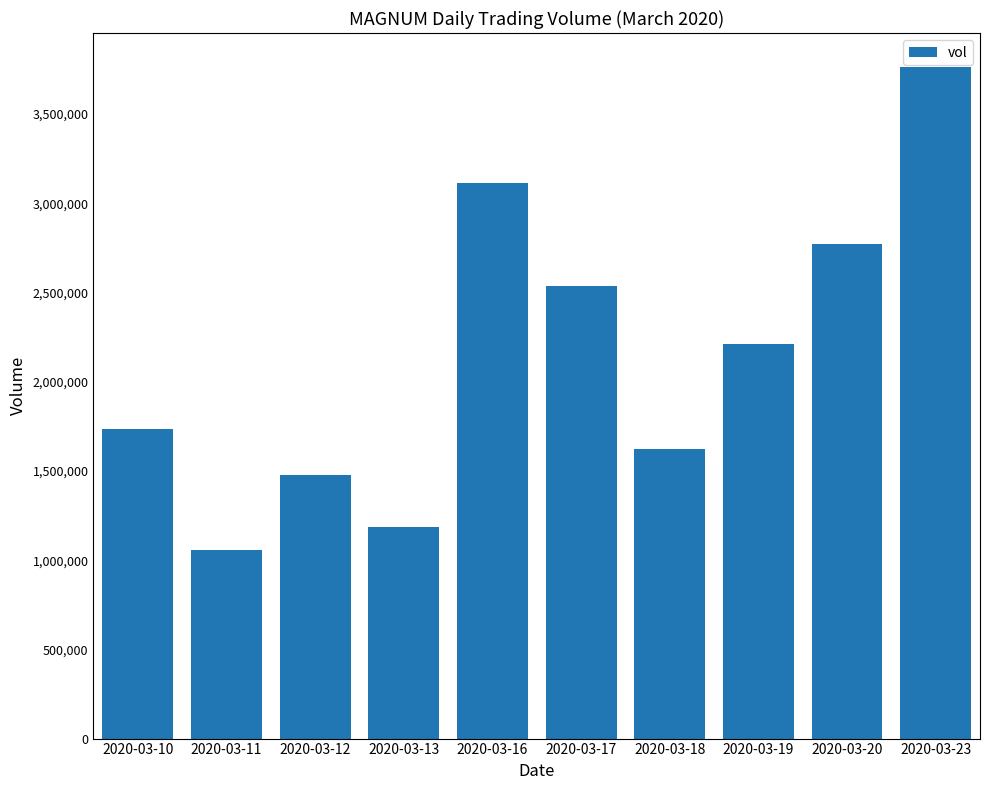

At which label is the value closest to 2412850?

2020-03-17